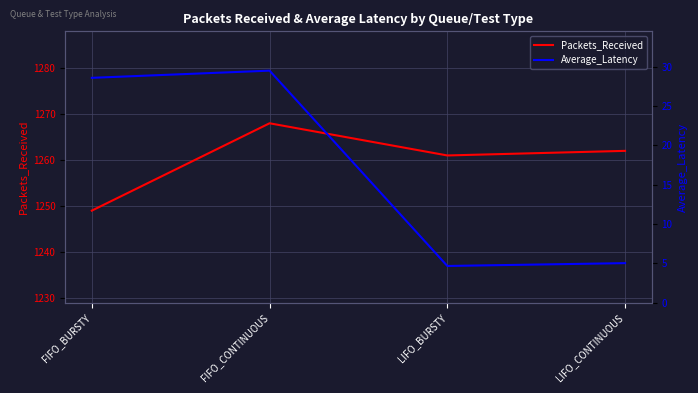

Does the chart display data point markers on the line(s)?

No